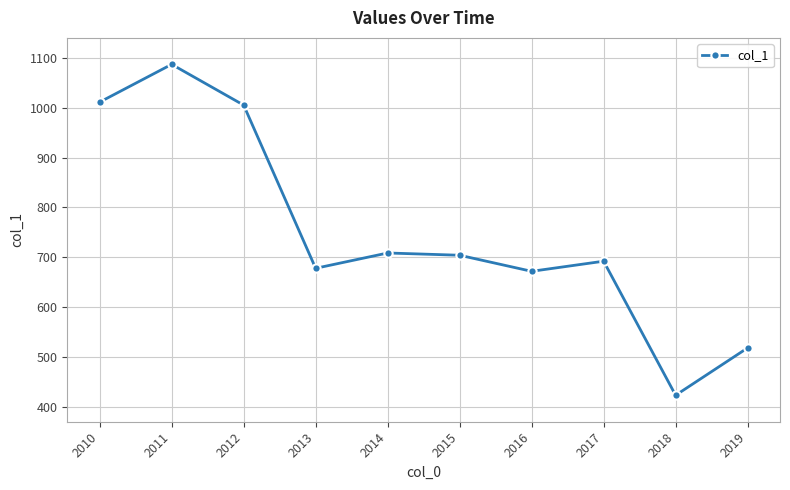

What is the ratio of the value at 2017 to the value at 2015?

1.0